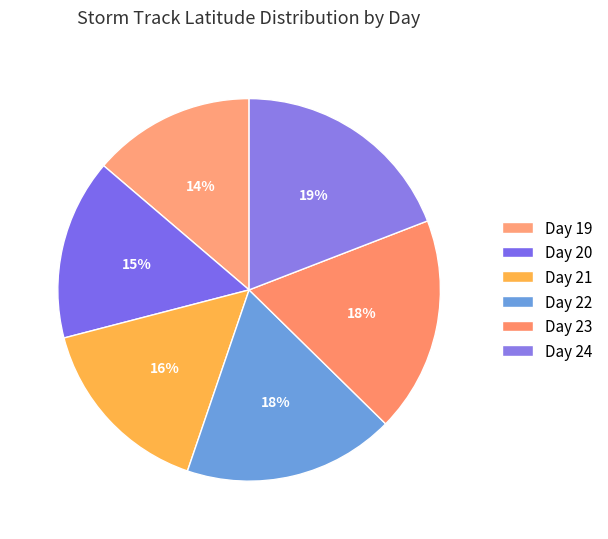

What is the ratio of the value at Day 21 to the value at Day 24?

0.8